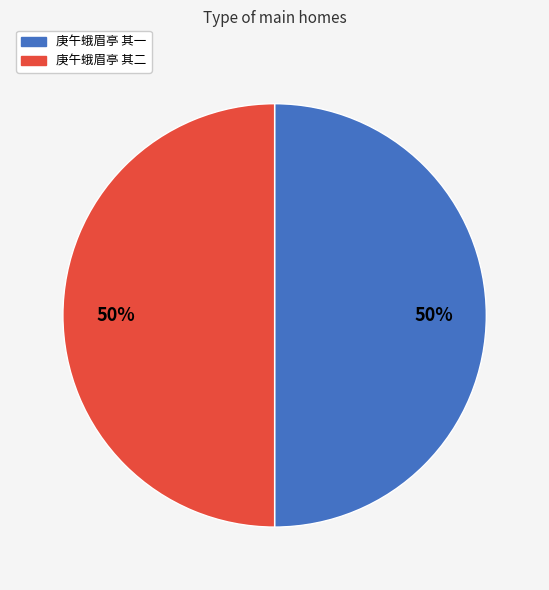

What is the ratio of the value at 庚午蛾眉亭 其一 to the value at 庚午蛾眉亭 其二?

1.0